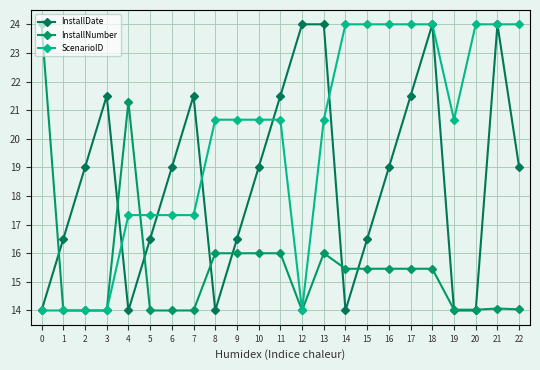

At which category is the sum across all series the highest?

18